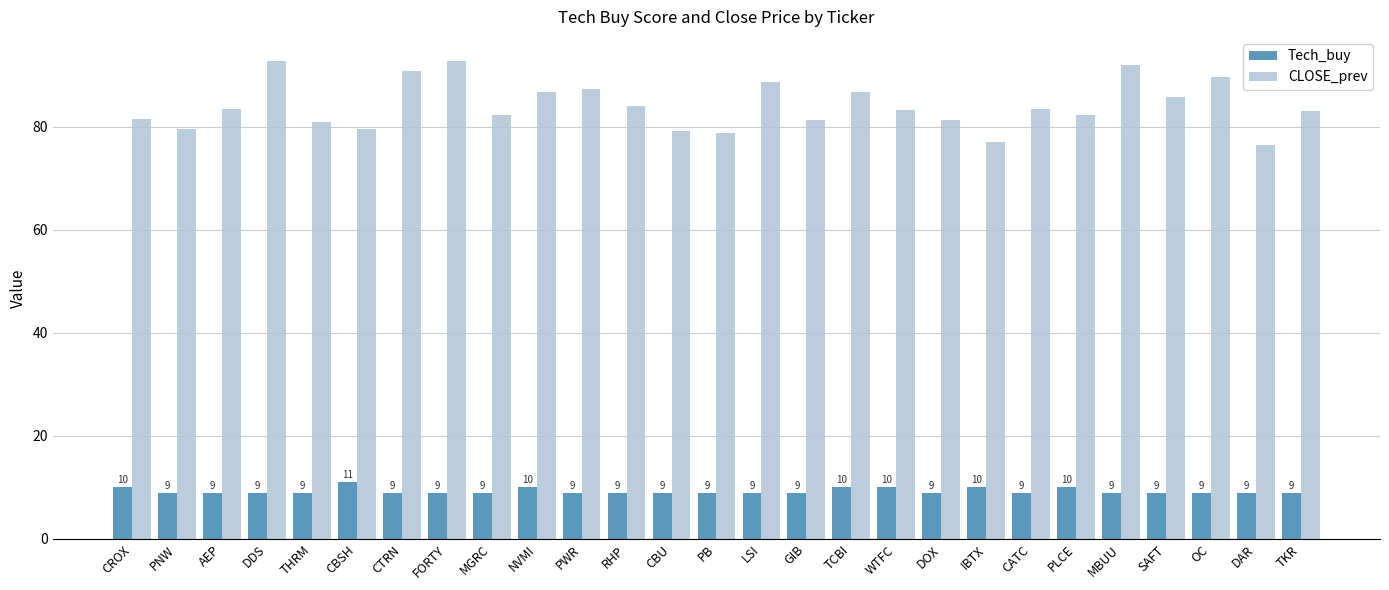

Between MGRC and TKR, which series saw the biggest shift?

CLOSE_prev